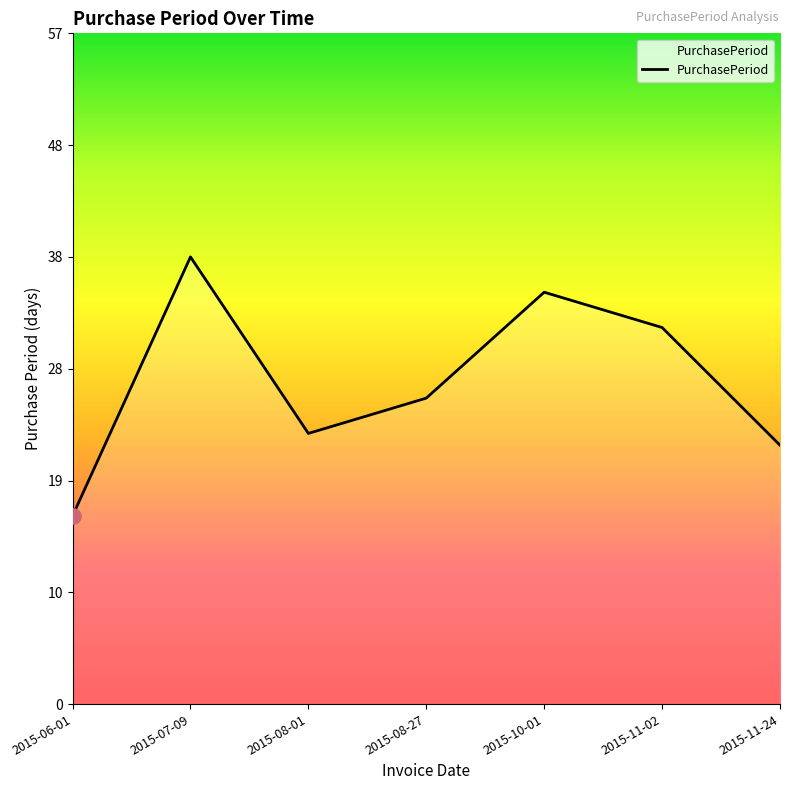

What is the ratio of the value at 2015-07-09 to the value at 2015-08-27?

1.5